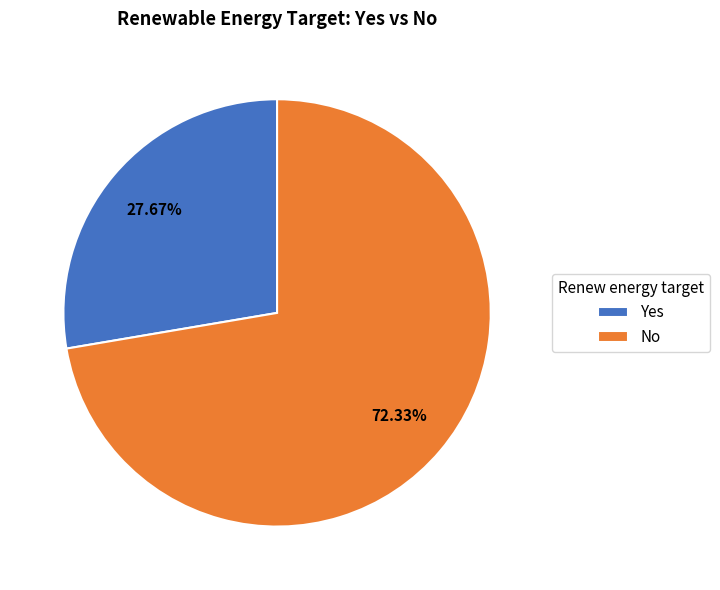

To the nearest percent, what percentage of the pie is No?

72%